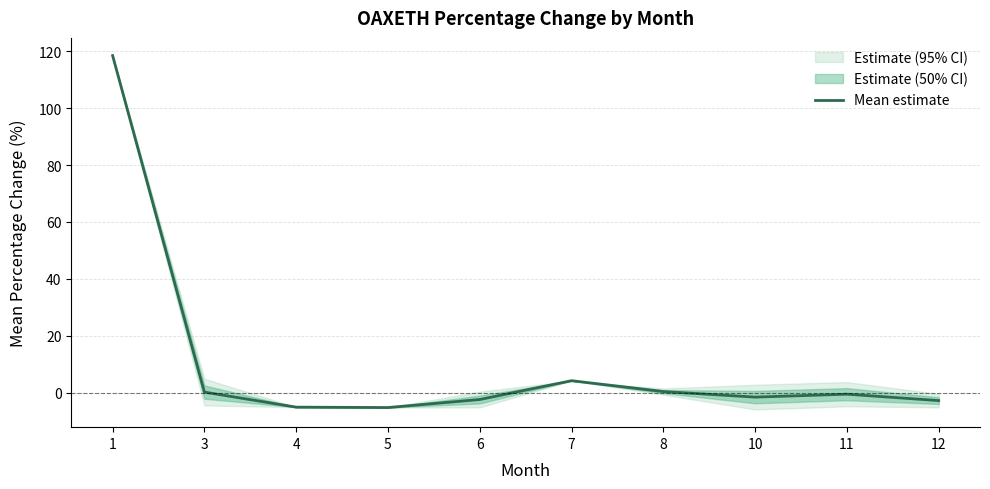

What is the difference between the second highest and minimum values?

9.4